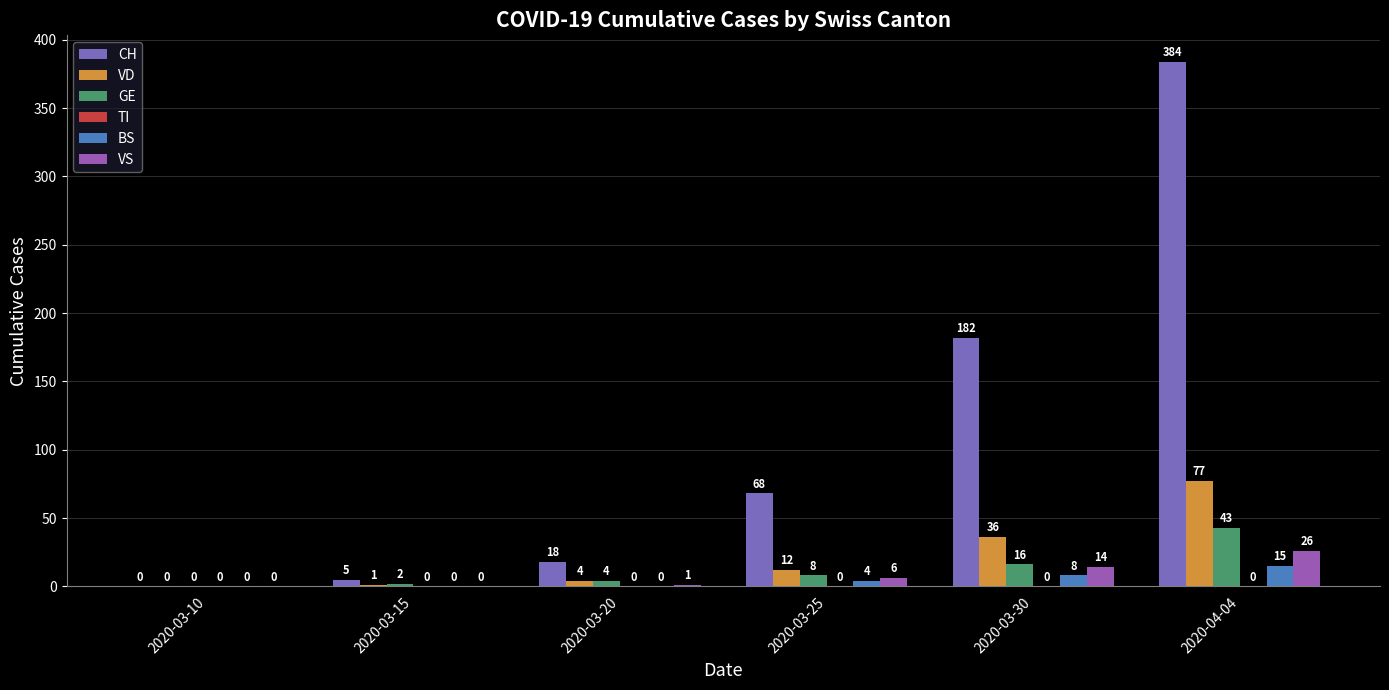

How many groups of bars are there?

6